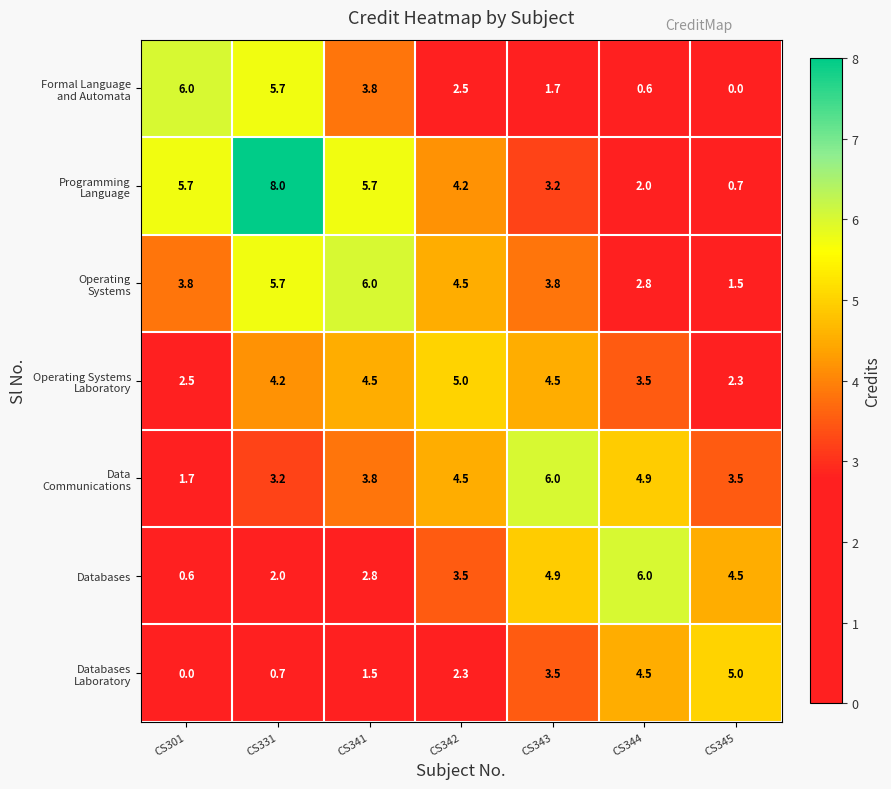

The value of Databases at CS343 is 4.9. True or false?

True